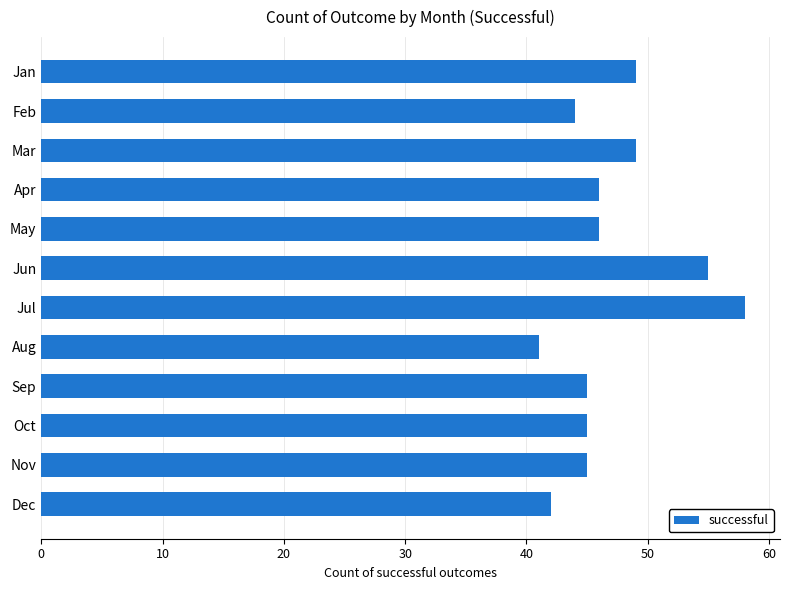

How many bars are there in total?

12